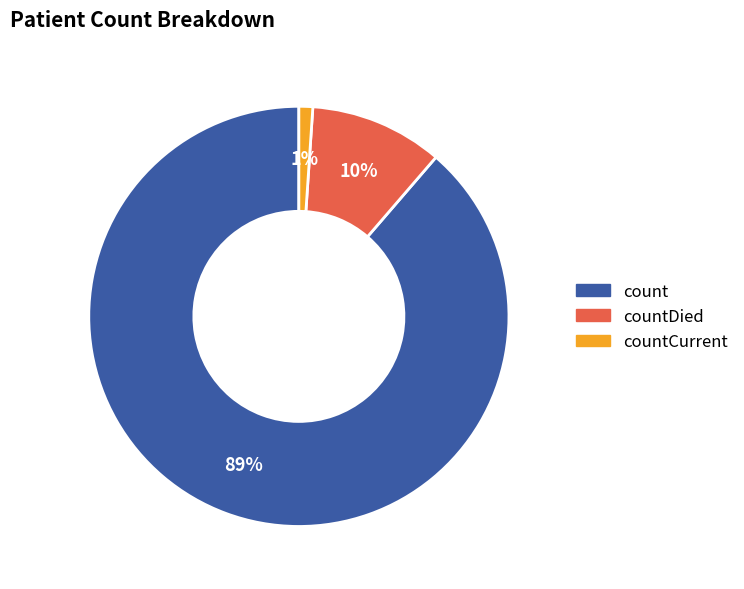

Is there any slice that represents more than half of the pie?

Yes